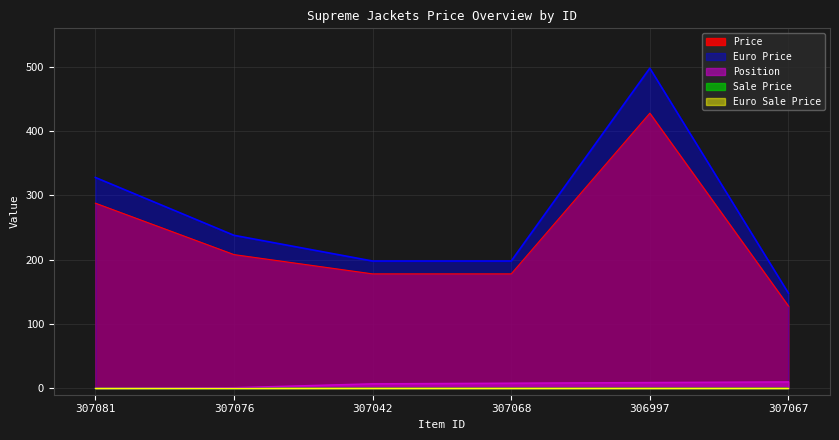

Which series has the largest total across all categories?

Euro Price